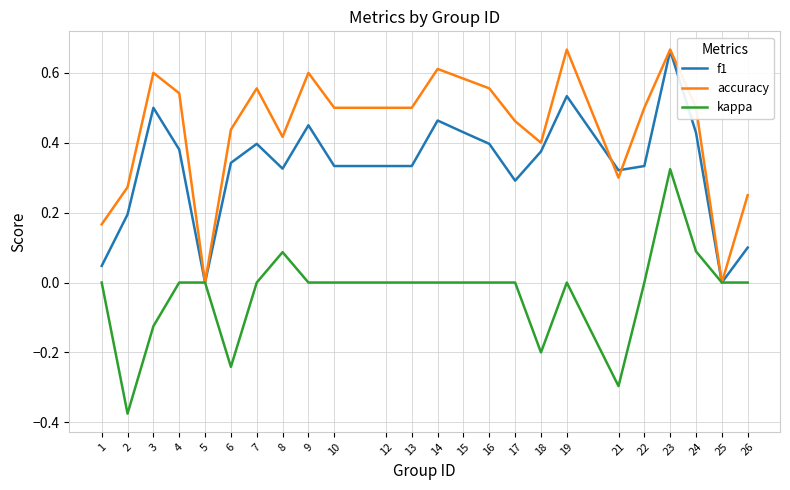

Which series has the largest range (max minus min)?

kappa